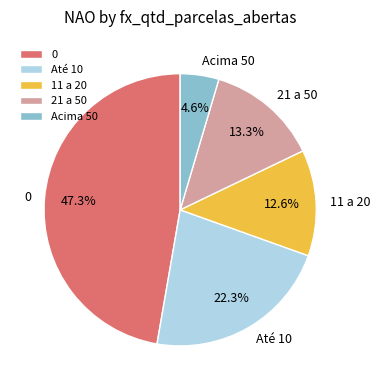

Is there any slice that represents more than half of the pie?

No